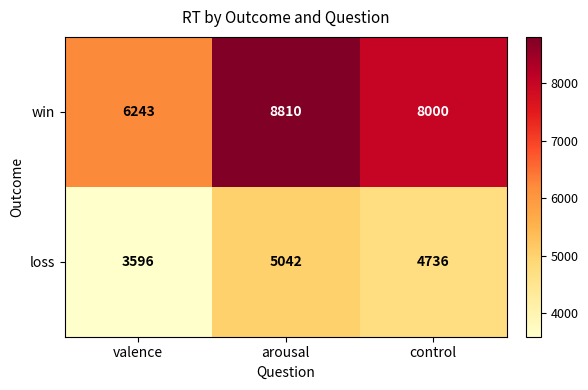

The value of win at control is 8000. True or false?

True